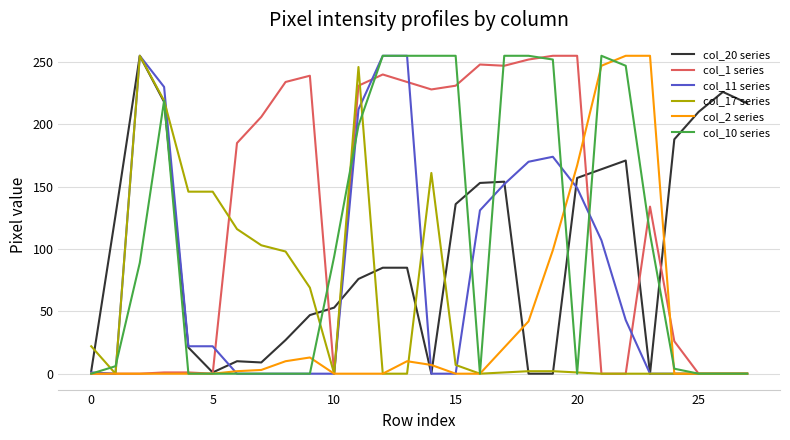

Is this an area chart (filled region under the line)?

No